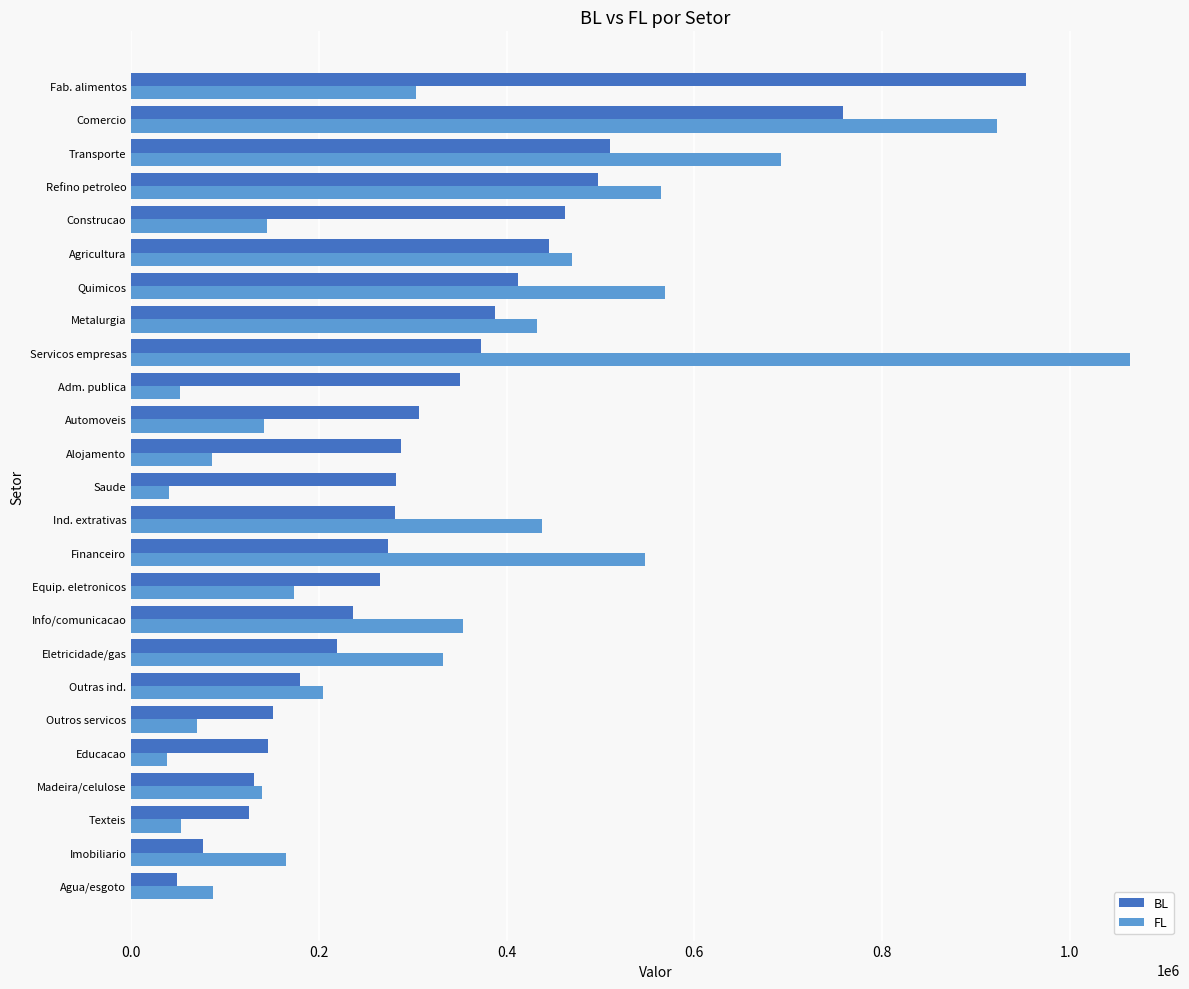

At which category is the sum across all series the highest?

Comercio